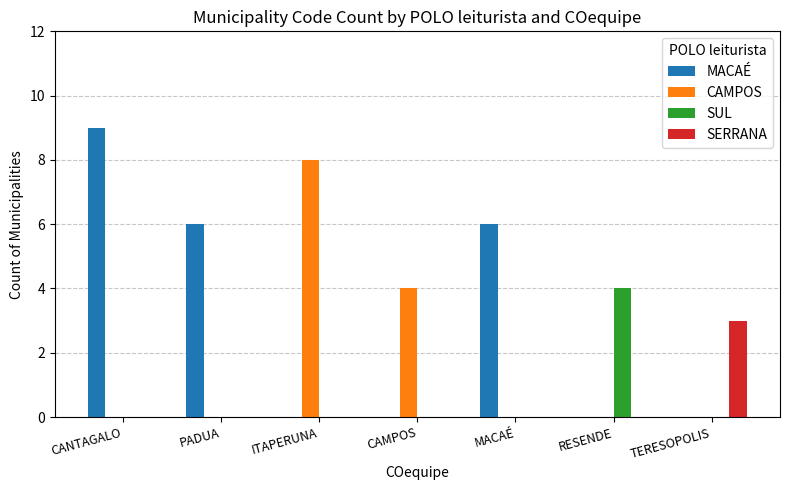

At which category is the sum across all series the highest?

CANTAGALO